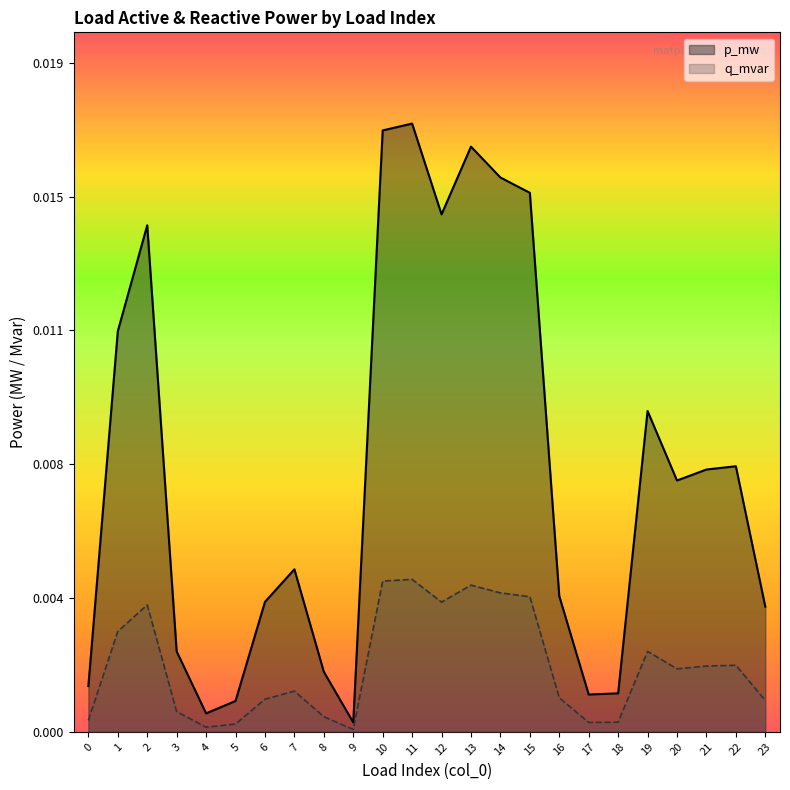

True or false: q_mvar and p_mw cross at least once.

False